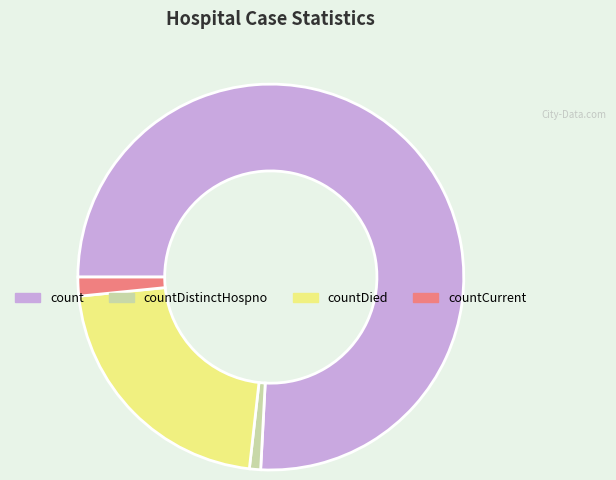

Is count the majority of the pie?

Yes